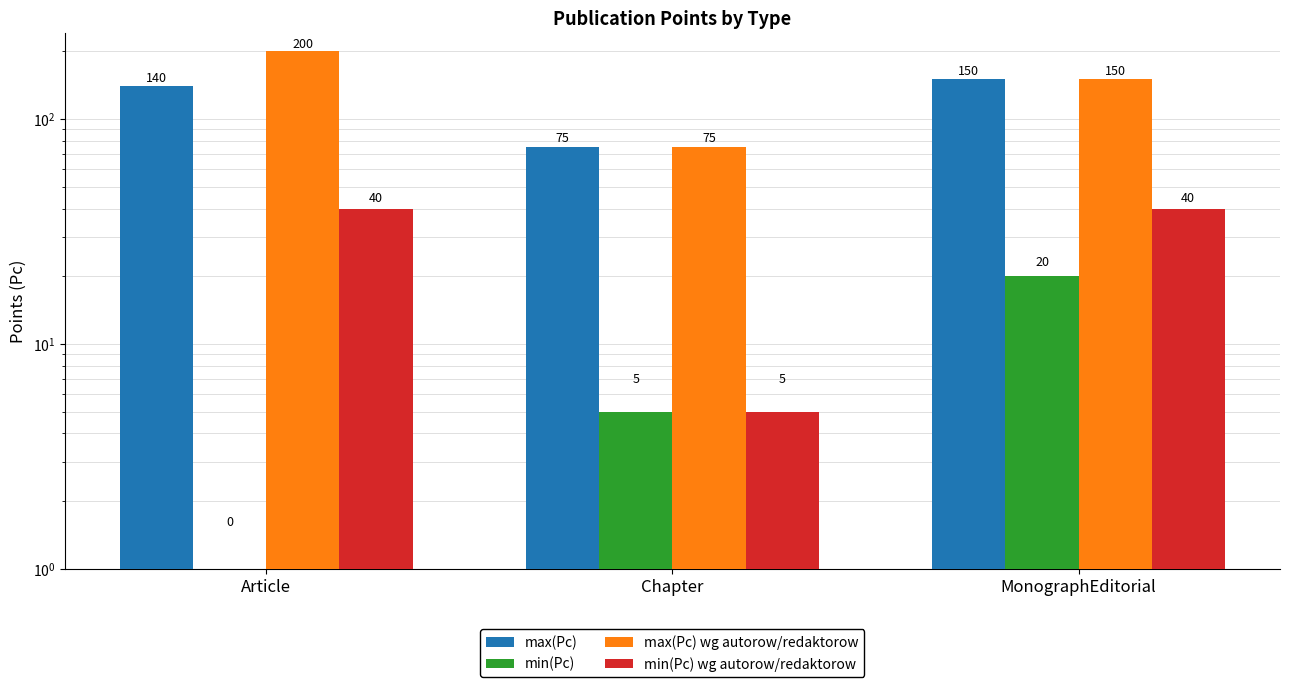

List the series in order of their peak value, lowest first.

min(Pc), min(Pc) wg autorow/redaktorow, max(Pc), max(Pc) wg autorow/redaktorow